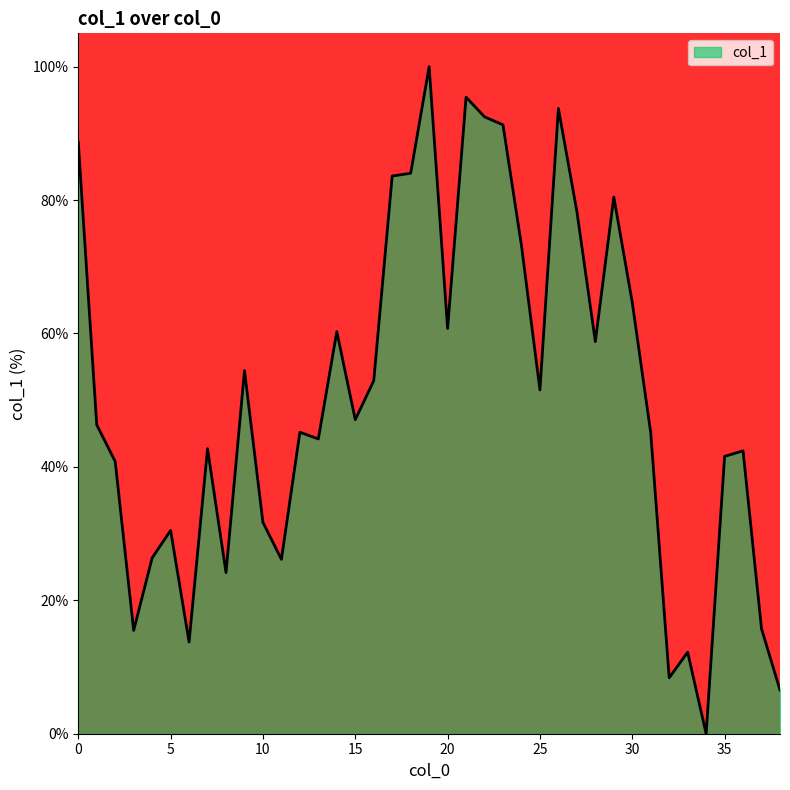

Does the chart have visible grid lines?

No